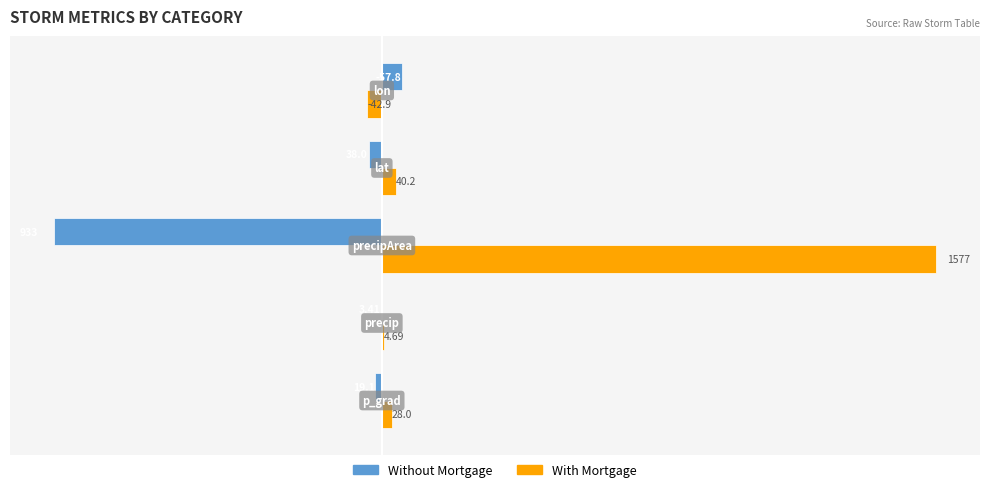

Which series has the largest total across all categories?

With Mortgage